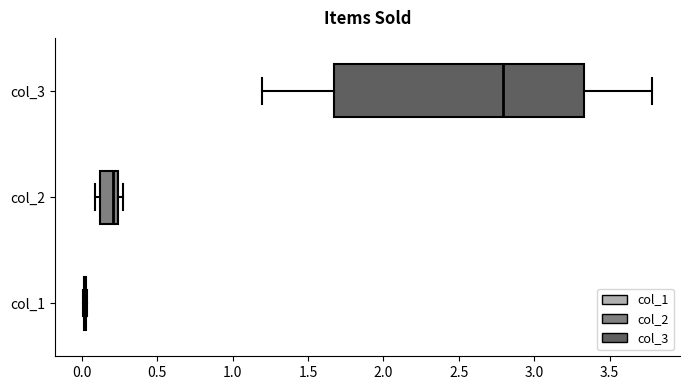

Reading bottom to top, read every box against the x-axis: the position of its median line, the range the box covers, and the ends of its whiskers. The values are not printed on the chart, so give them approximately, as read against the axis.

col_1: box collapsed to a line at 0.00, whiskers 0.00 to 0.05
col_2: median 0.20, box 0.10 to 0.25, whiskers 0.10 (just left of the box's left edge) to 0.25 (just right of the box's right edge)
col_3: median 2.80, box 1.65 to 3.35, whiskers 1.20 to 3.80